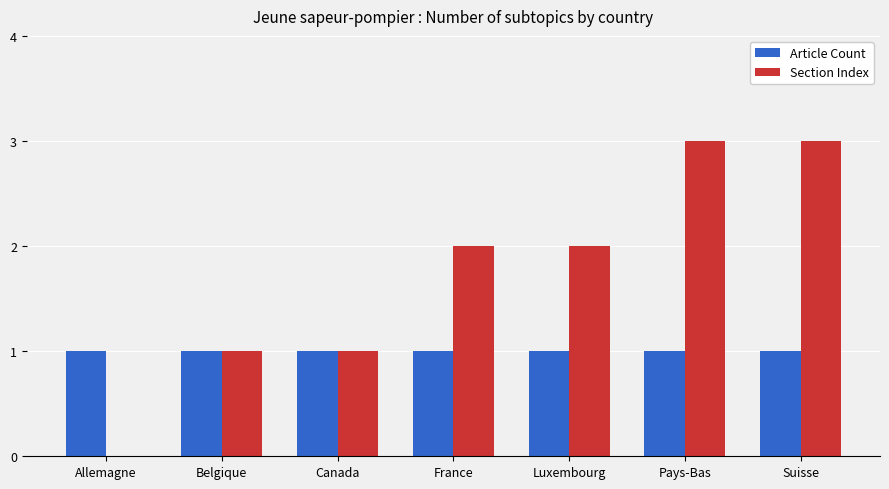

Is the value of Article Count at Luxembourg greater than the value of Section Index at Luxembourg?

No